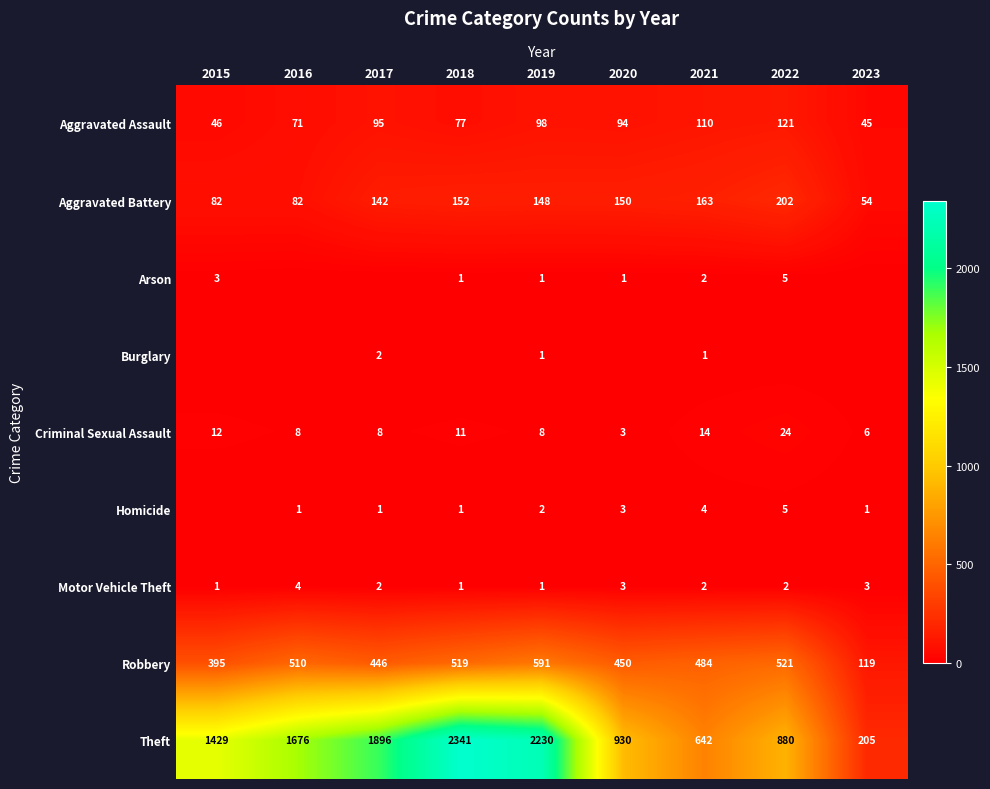

How many data points in Arson are less than 1?

3